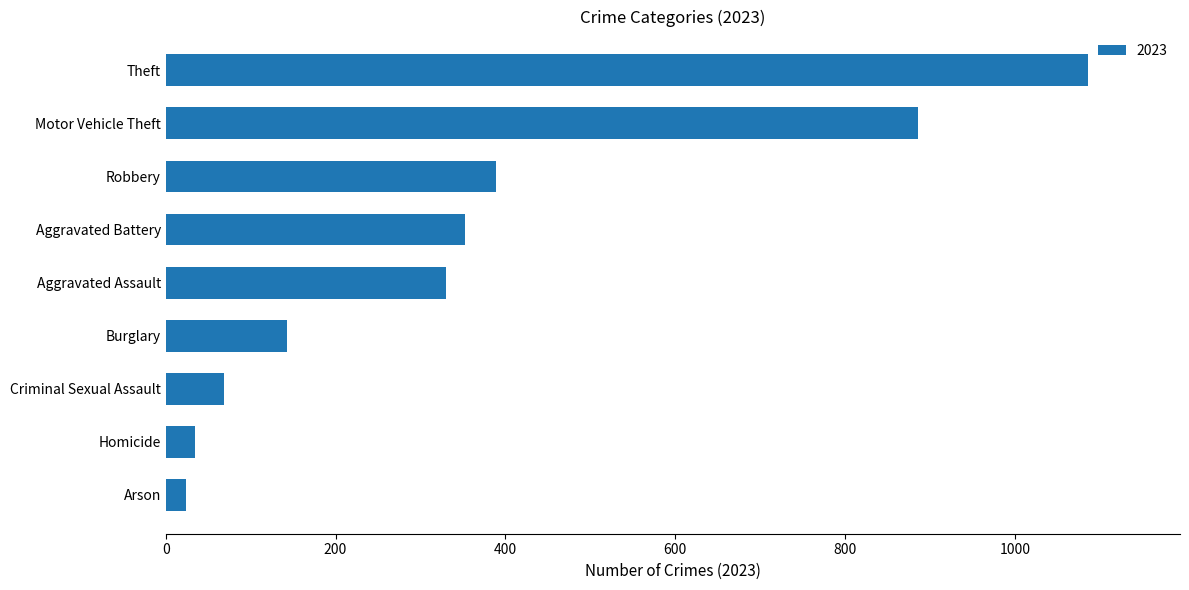

Where is the data nearest to the value 555?

Robbery